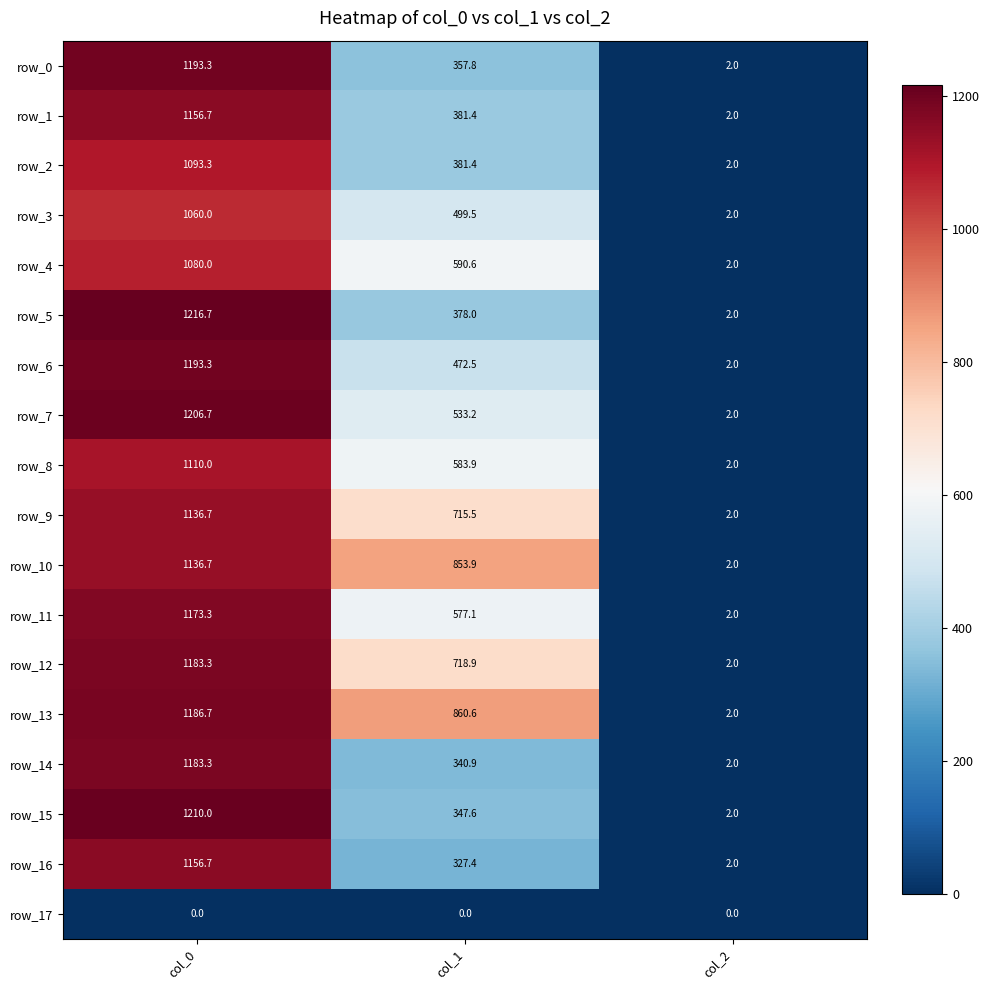

What is the difference between the maximum and minimum values in the row_3 series?

1058.0